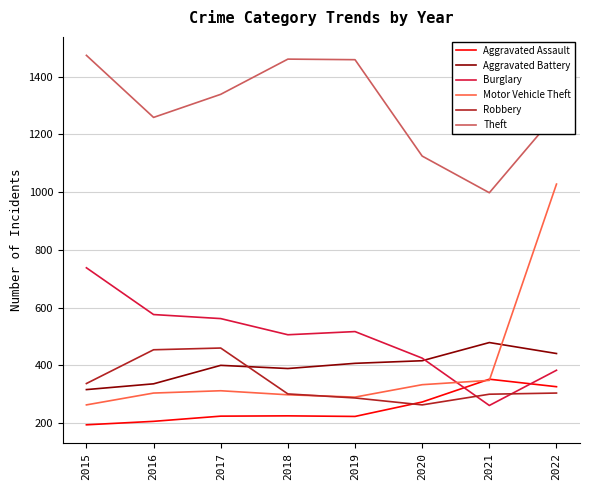

Which category has the highest value across all series?

2015